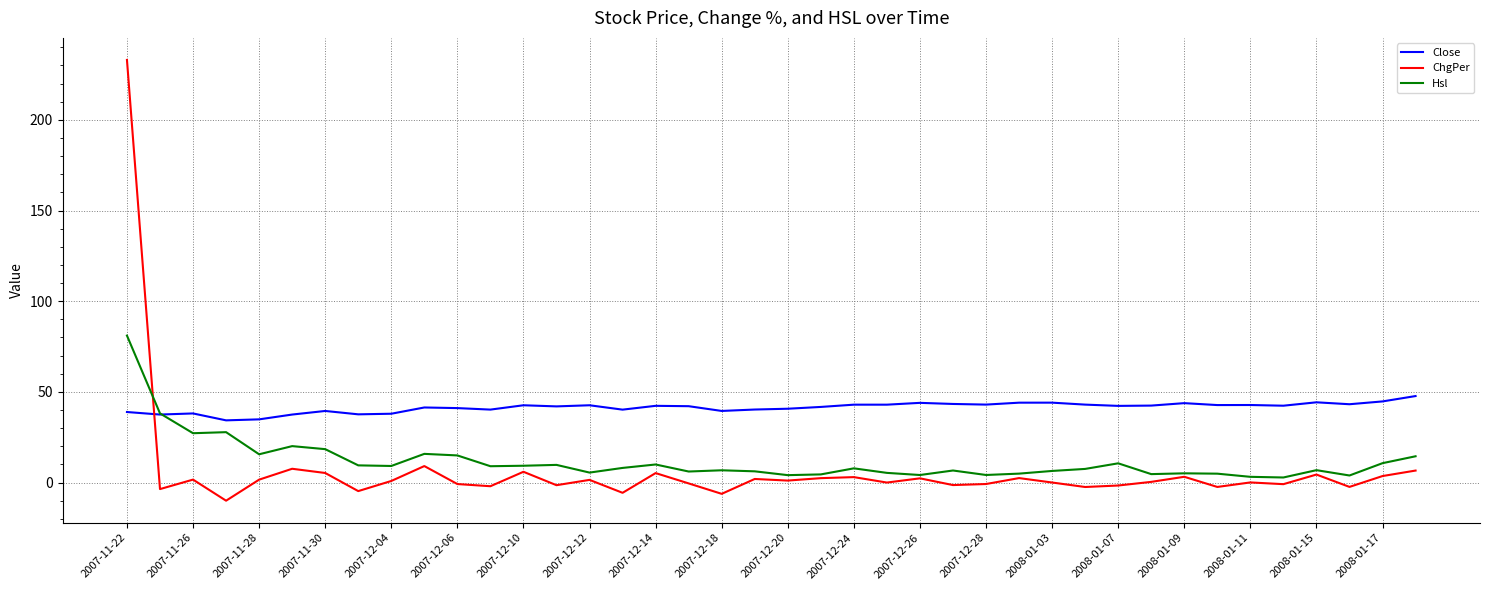

List the series in order of their peak value, highest first.

ChgPer, Hsl, Close